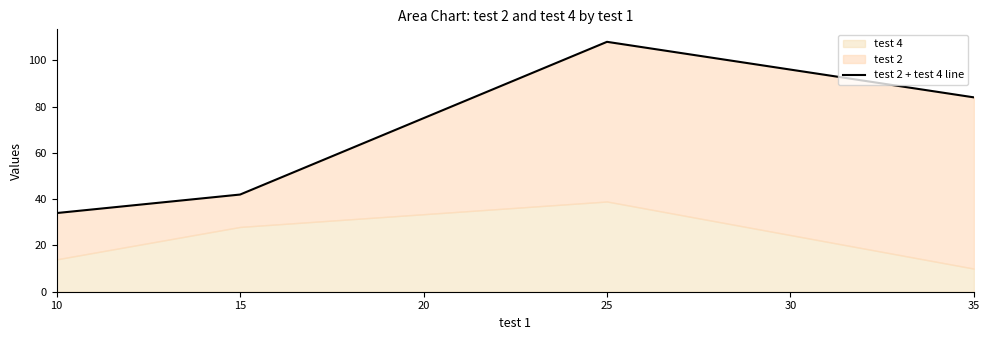

What is the smallest value displayed?

34